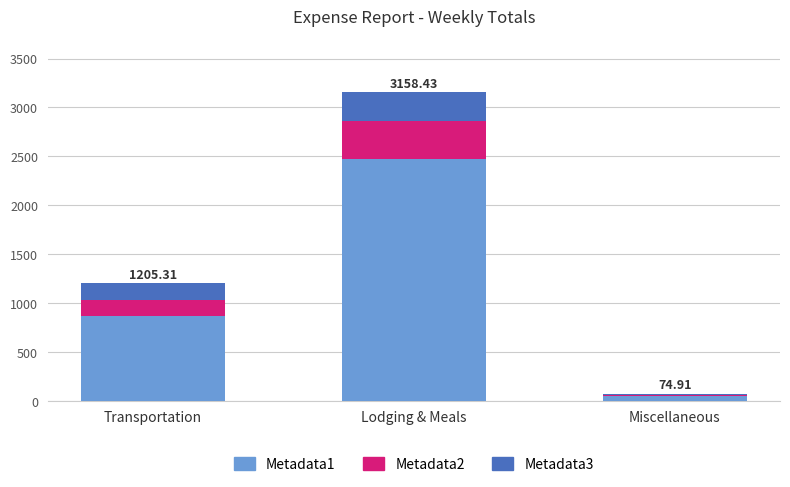

Are the bars horizontal?

No